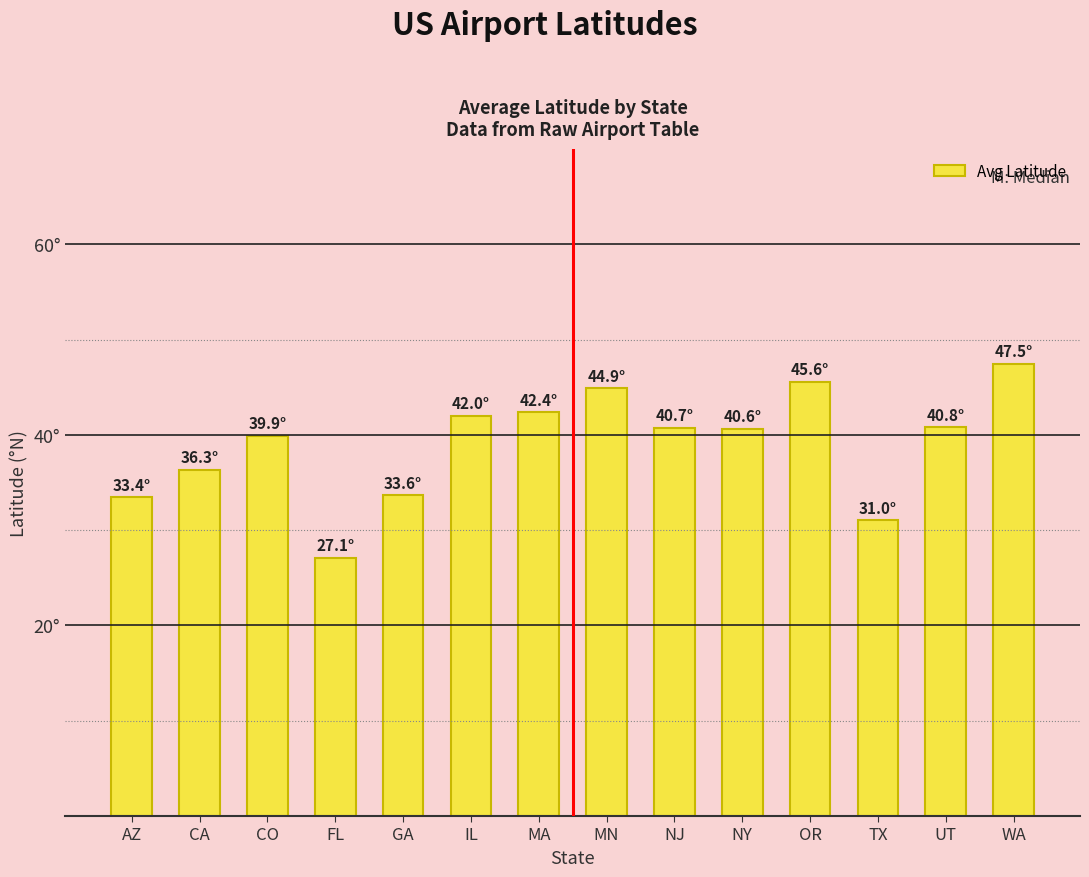

The value at TX is 47.5. True or false?

False